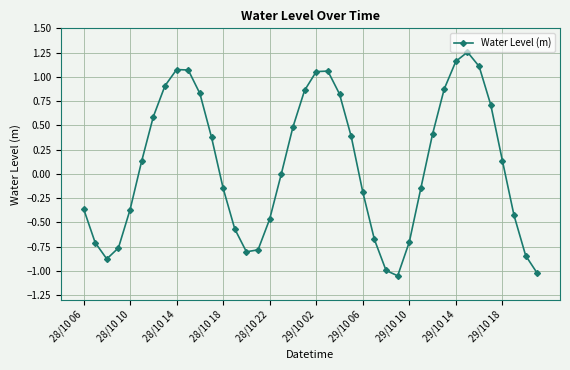

How many series are shown in this chart?

1